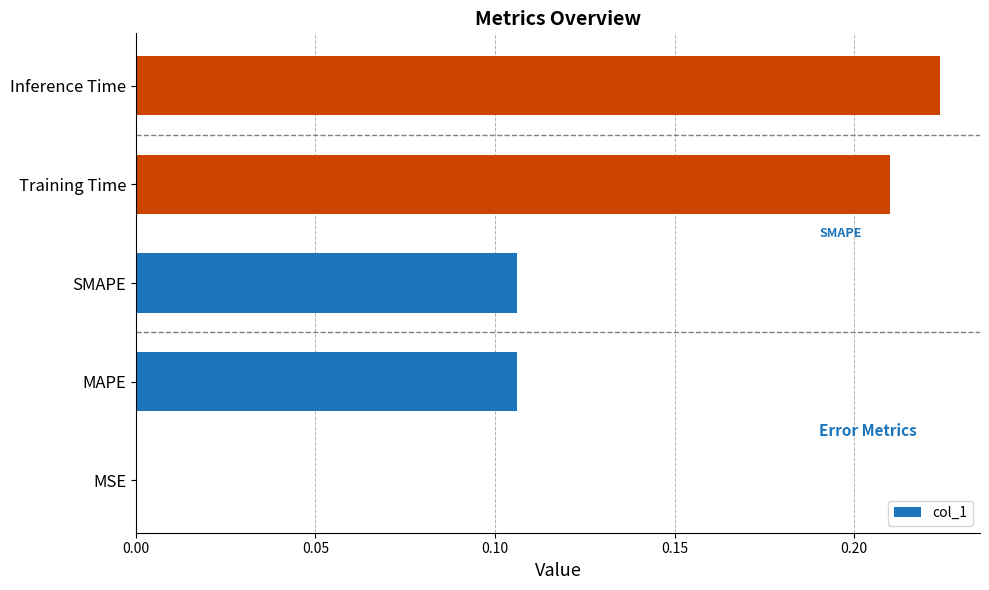

The chart shows a value of 0.2 at SMAPE. True or false?

False